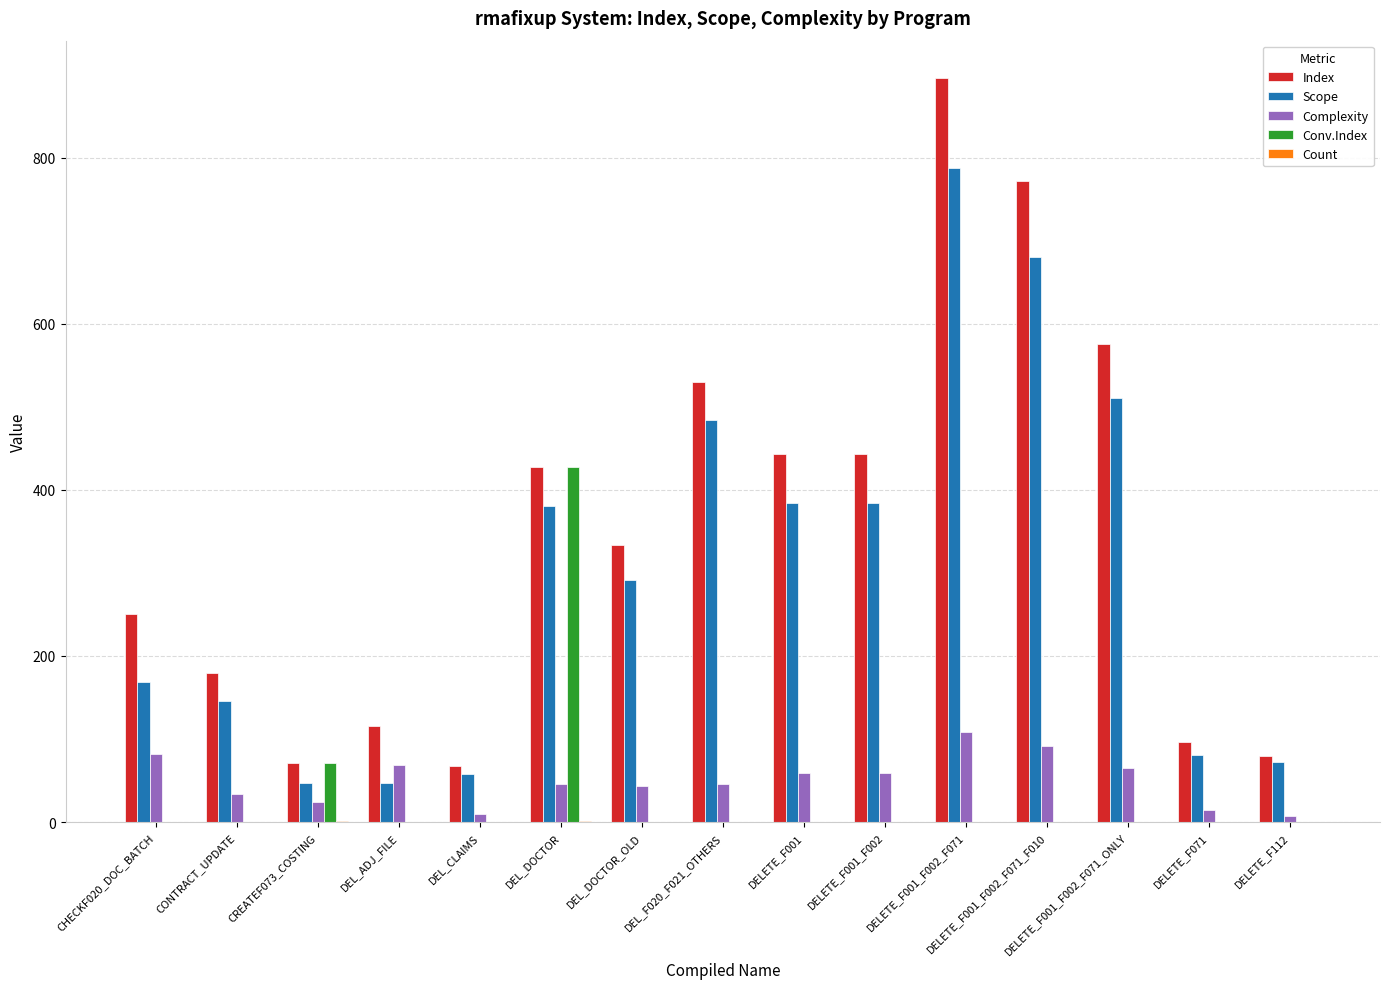

What is the total value across all series at DEL_CLAIMS?

136